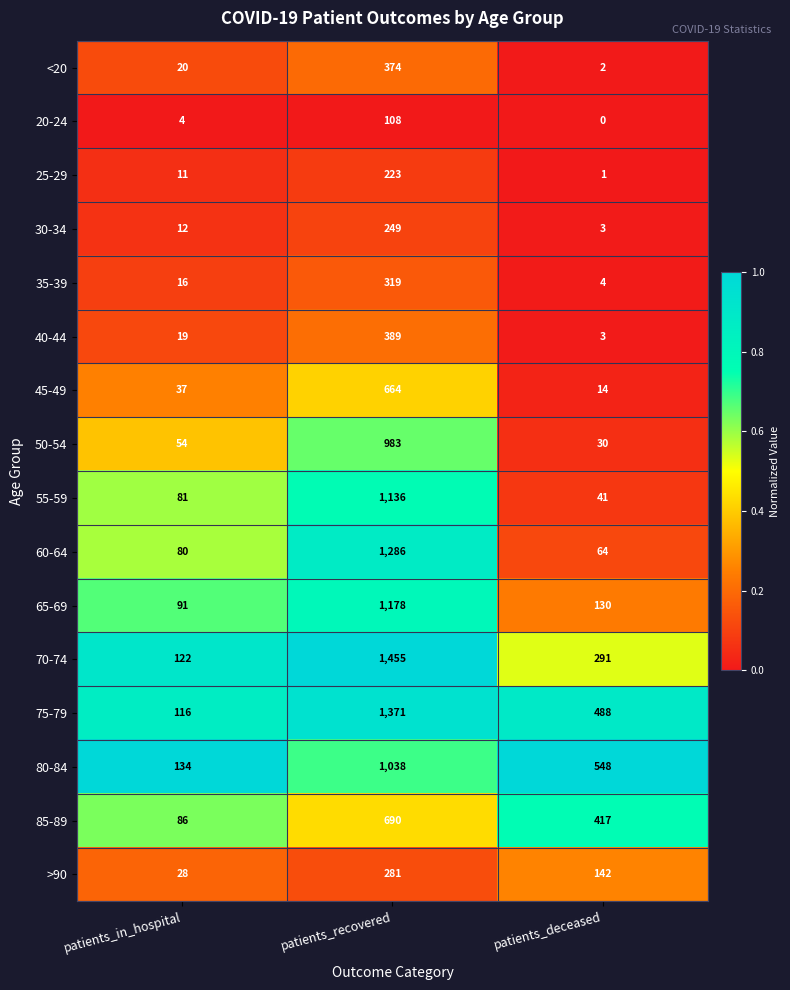

Rank the categories by 55-59 value from lowest to highest.

patients_deceased, patients_in_hospital, patients_recovered